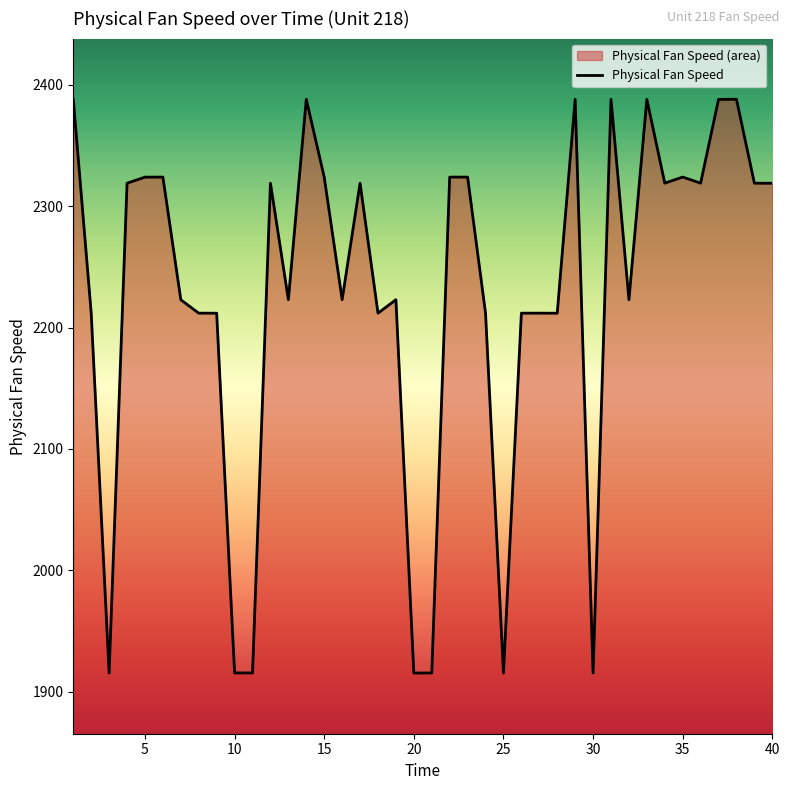

What is the difference between the second highest and second lowest values?

472.9